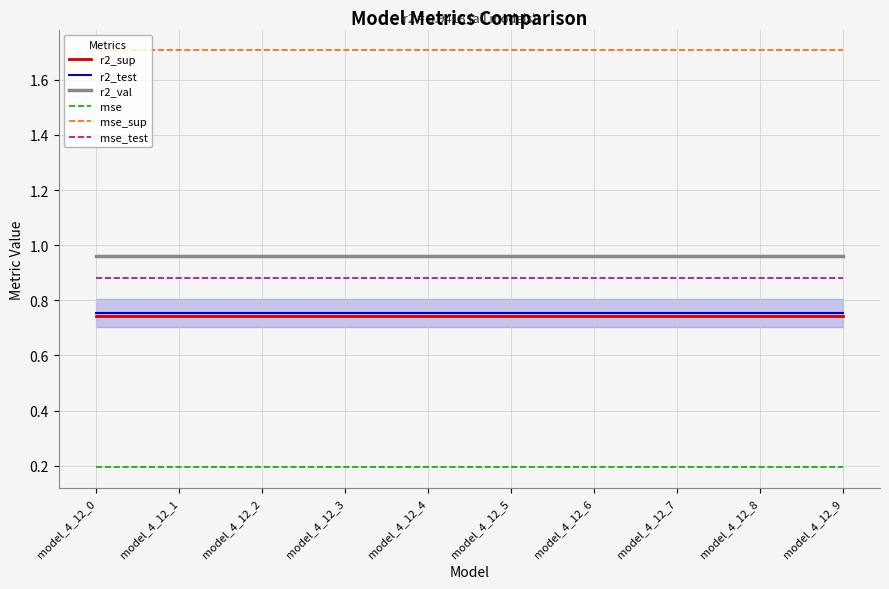

What is the spread (max minus min) of values at model_4_12_3?

1.5